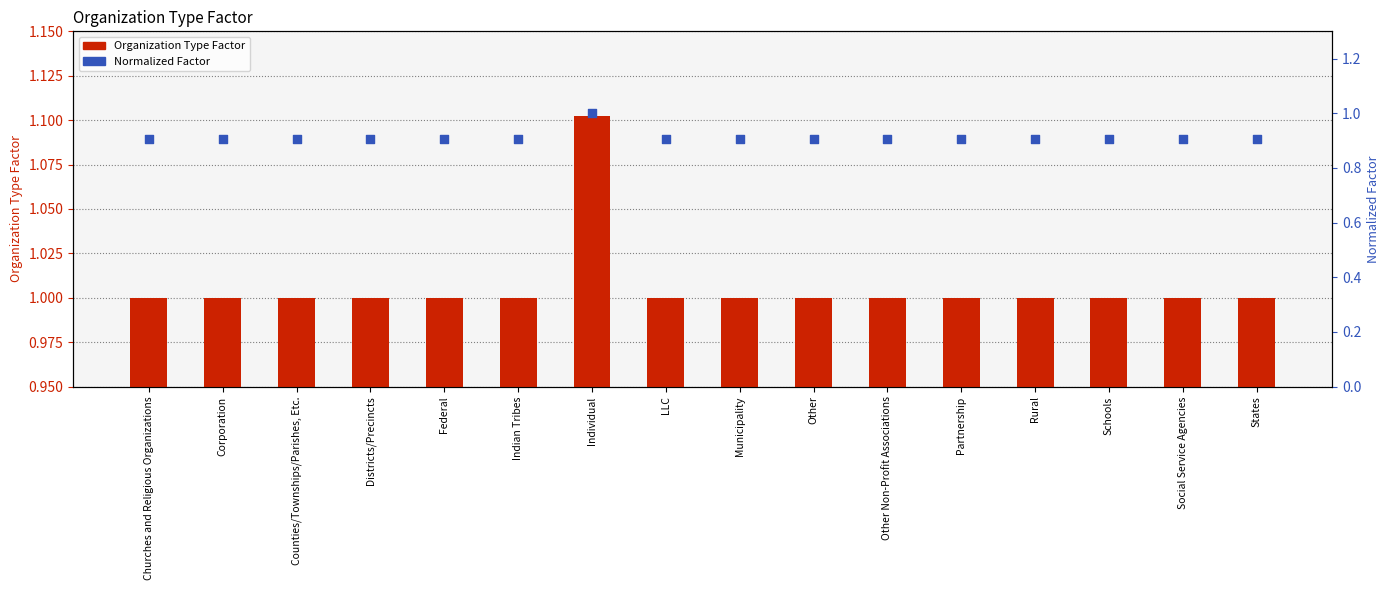

Is the value of Relative Factor (normalized) at Federal greater than the value of Organization Type Factor at Districts/Precincts?

No